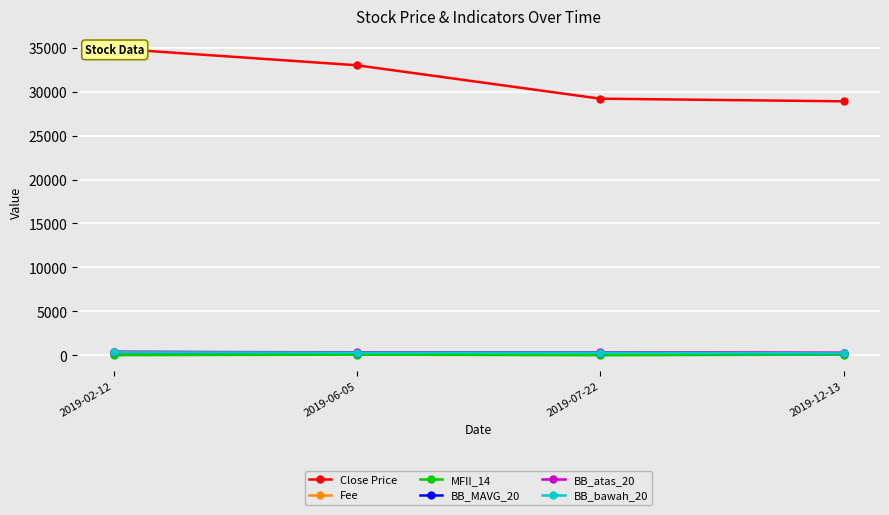

At which category does MFII_14 reach its first local peak?

2019-06-05